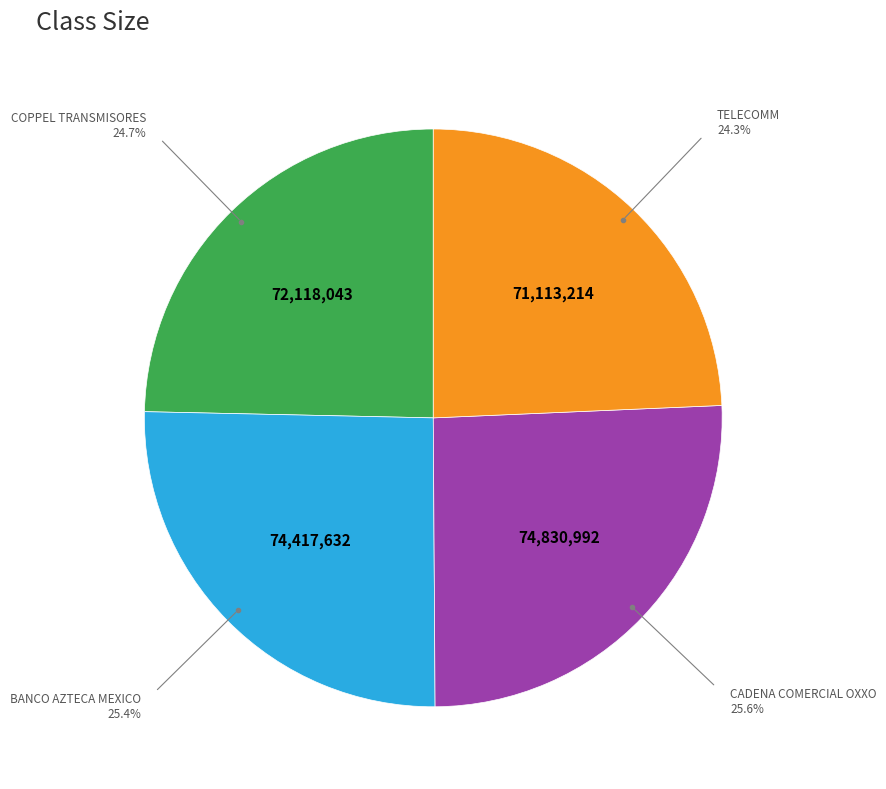

Is there a majority slice in this chart?

No